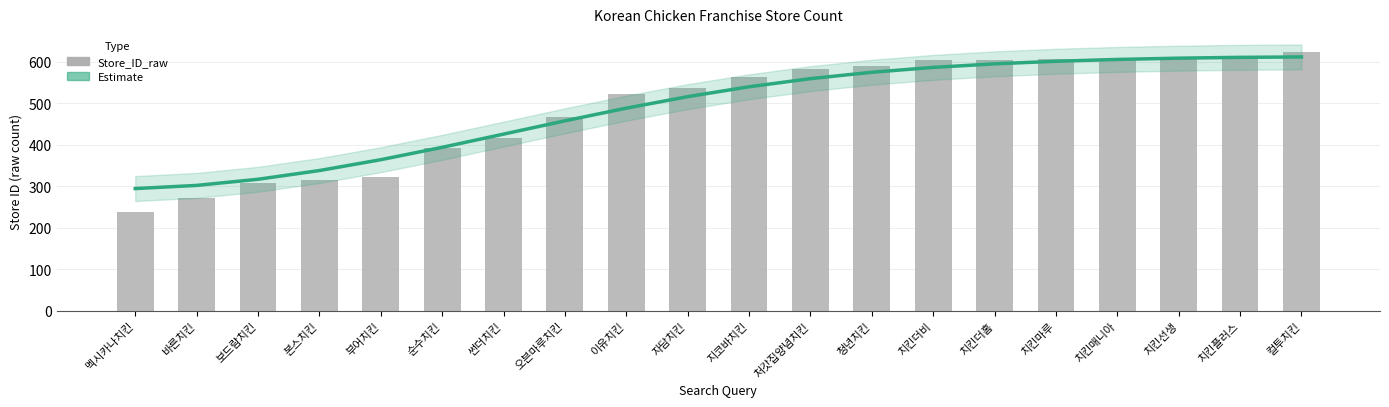

At which label does Estimate reach its peak?

컬투치킨